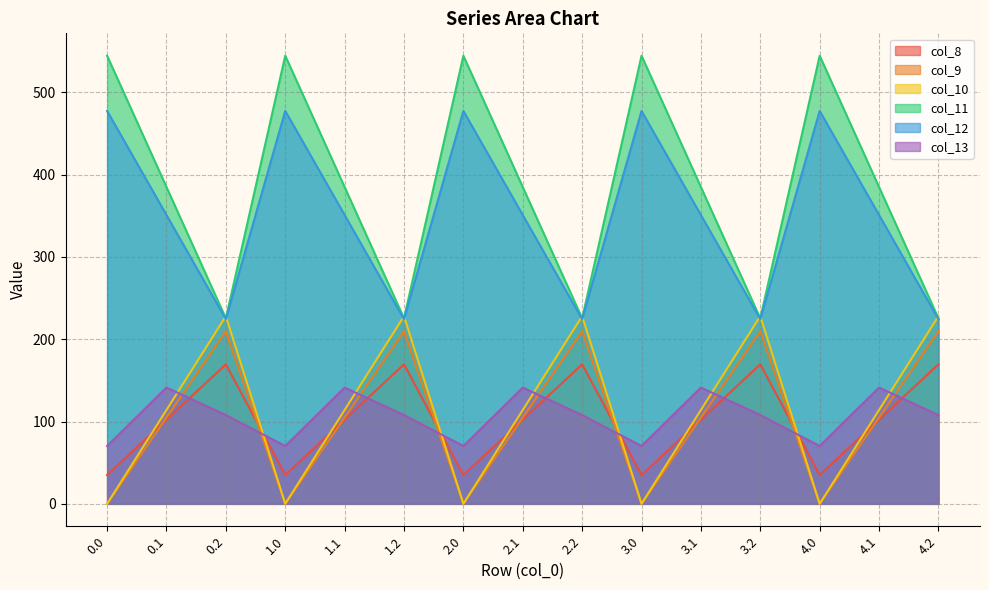

What is the label of the 5th point from the left?

1.1